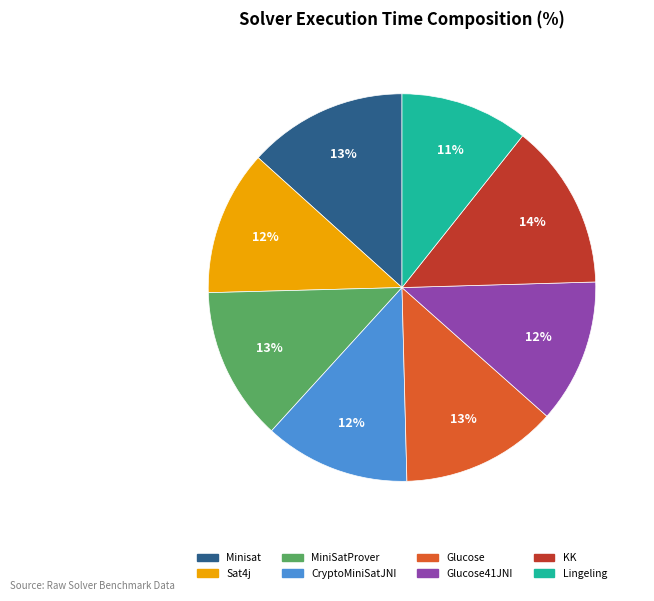

To the nearest percent, what is the difference between the largest and smallest slice percentages?

3%